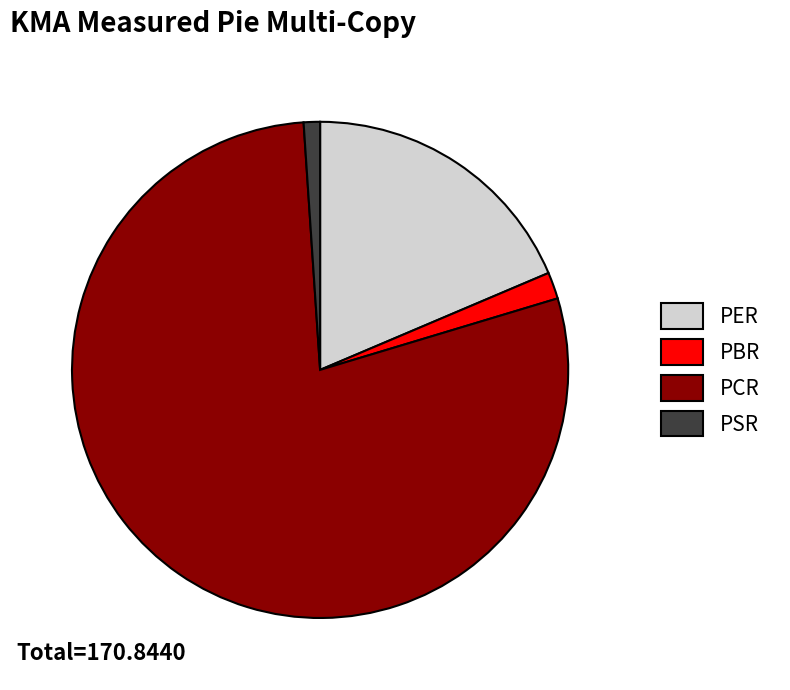

Is PBR the majority of the pie?

No